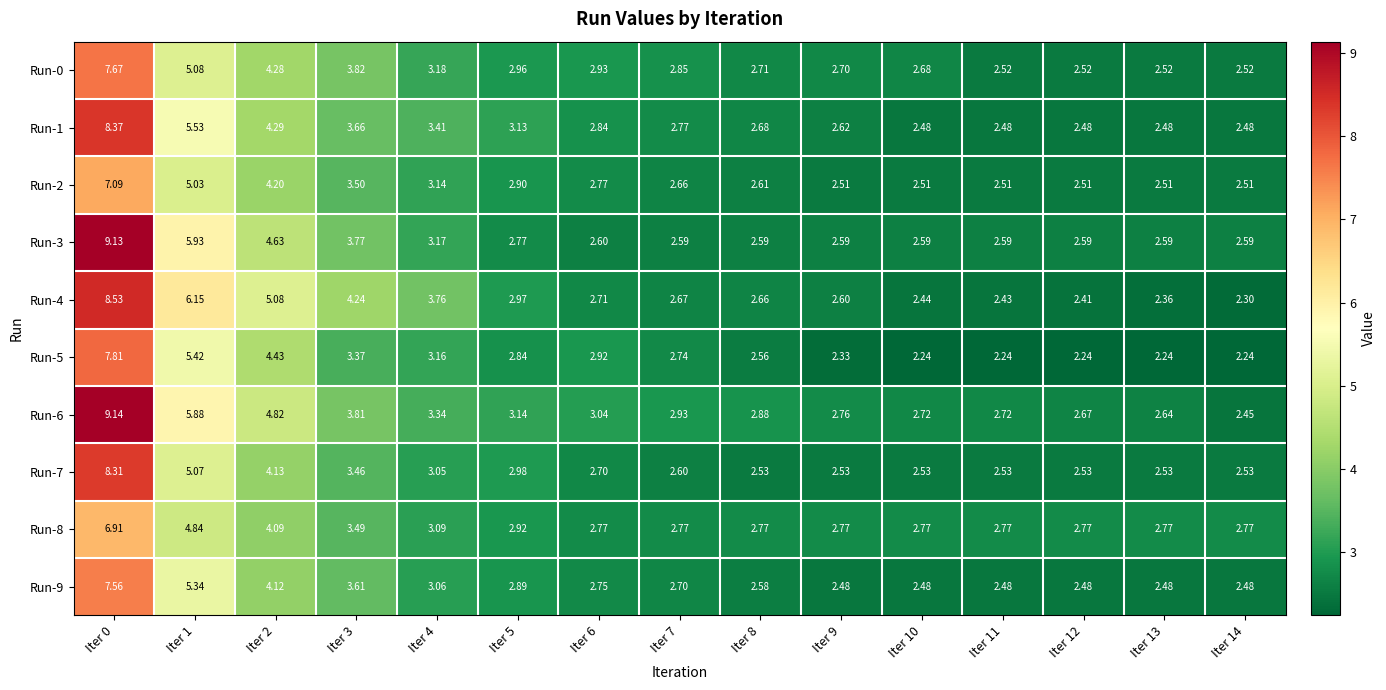

At how many categories does at least one series exceed 6?

2